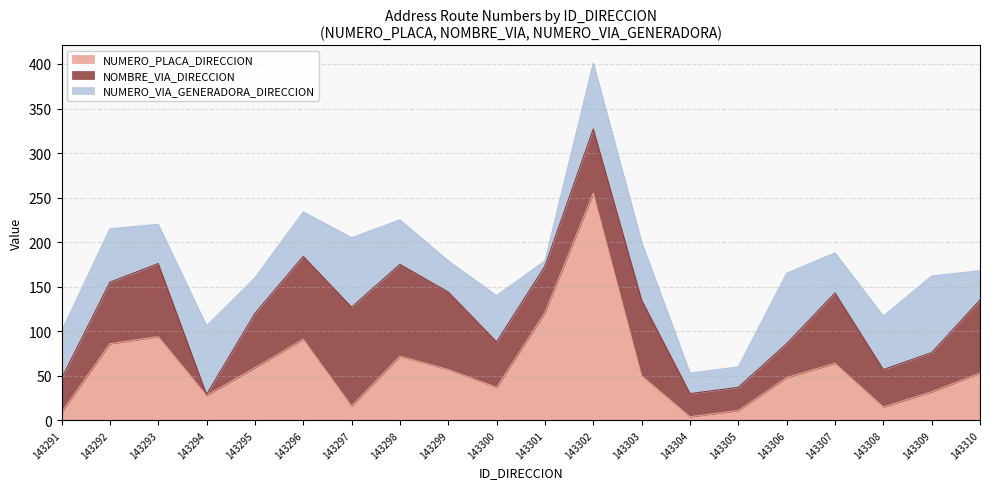

After their last crossing, which series has the higher values: NOMBRE_VIA_DIRECCION or NUMERO_PLACA_DIRECCION?

NOMBRE_VIA_DIRECCION